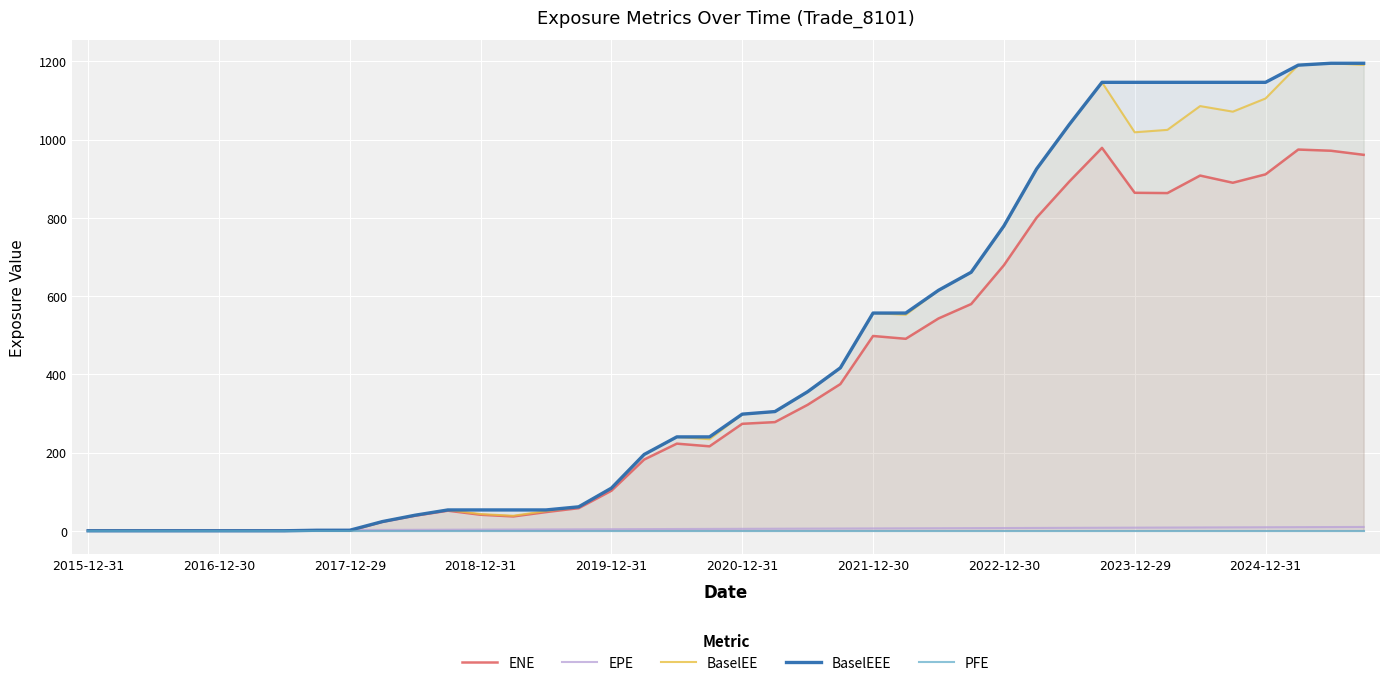

Which series has the largest total across all categories?

BaselEEE